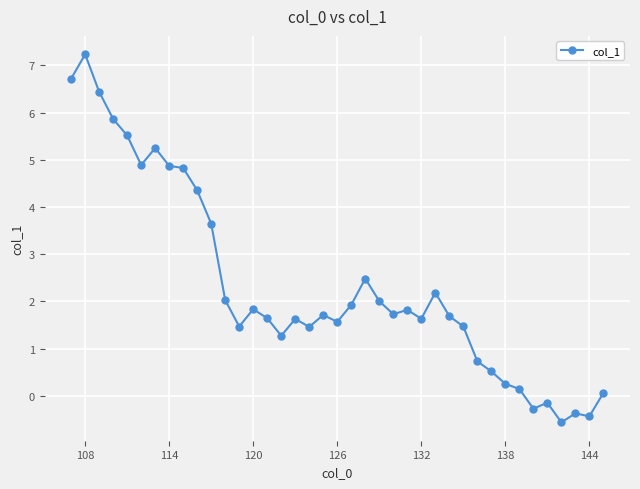

What is the maximum value shown in the chart?

7.2